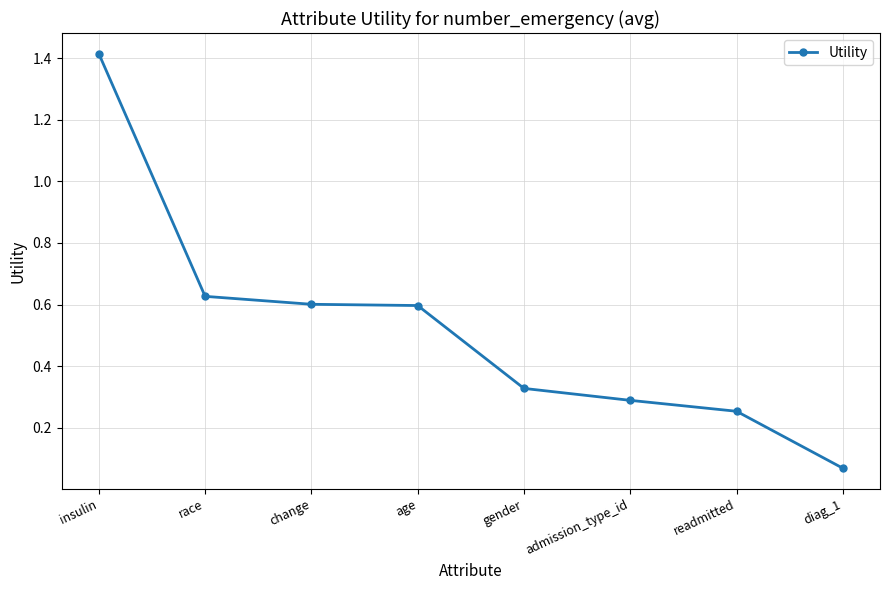

Which category has the highest value across all series?

insulin